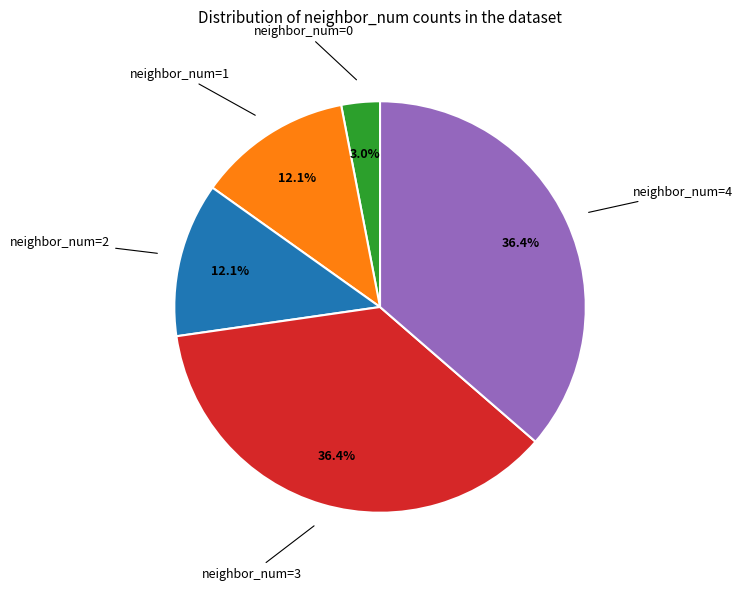

Is there a majority slice in this chart?

No